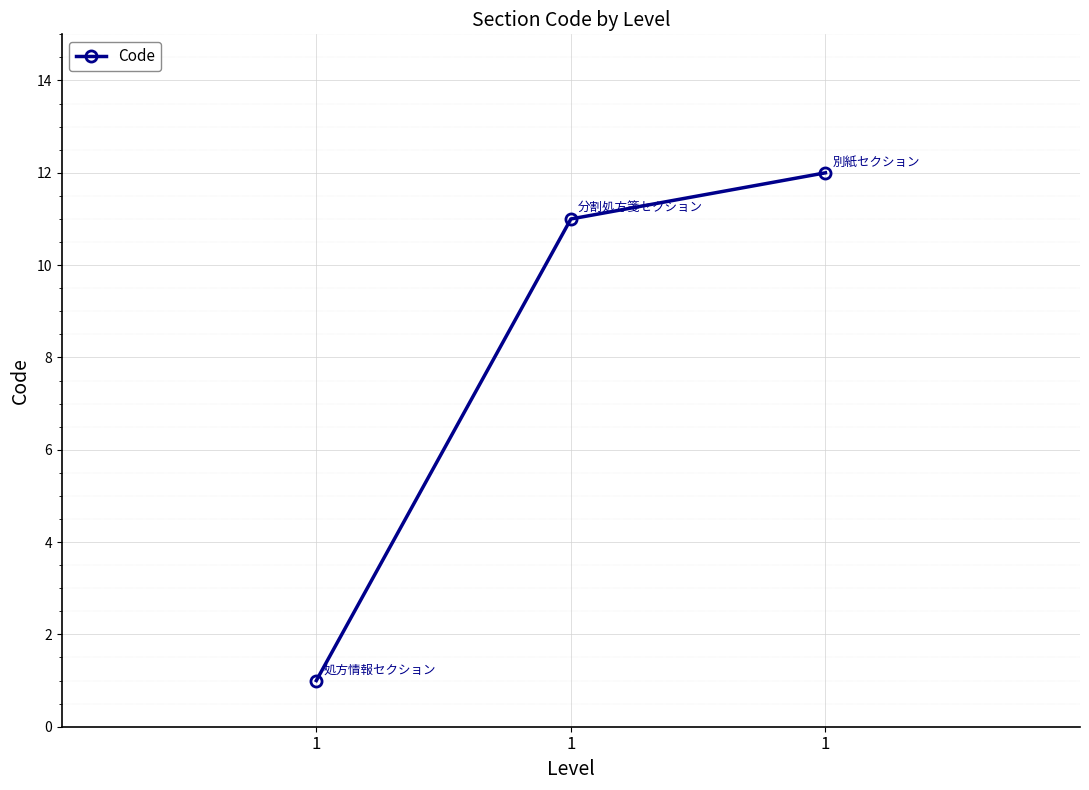

How many data points are less than 11?

1